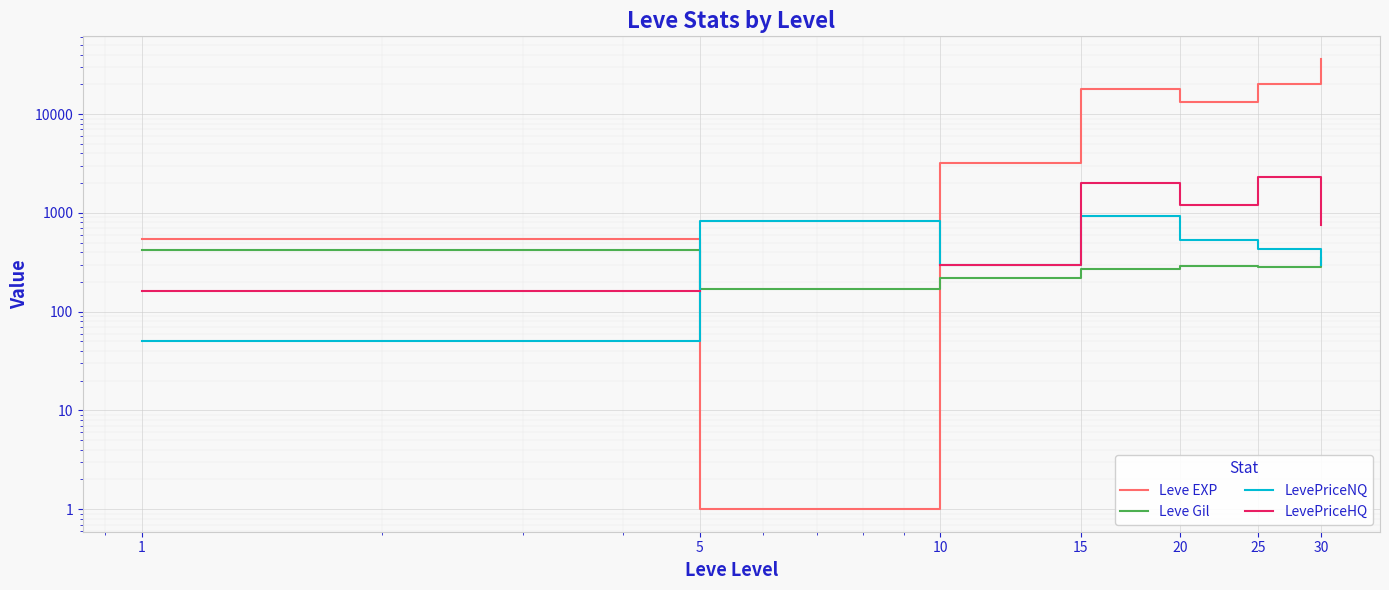

True or false: LevePriceHQ and LevePriceNQ cross at least once.

False